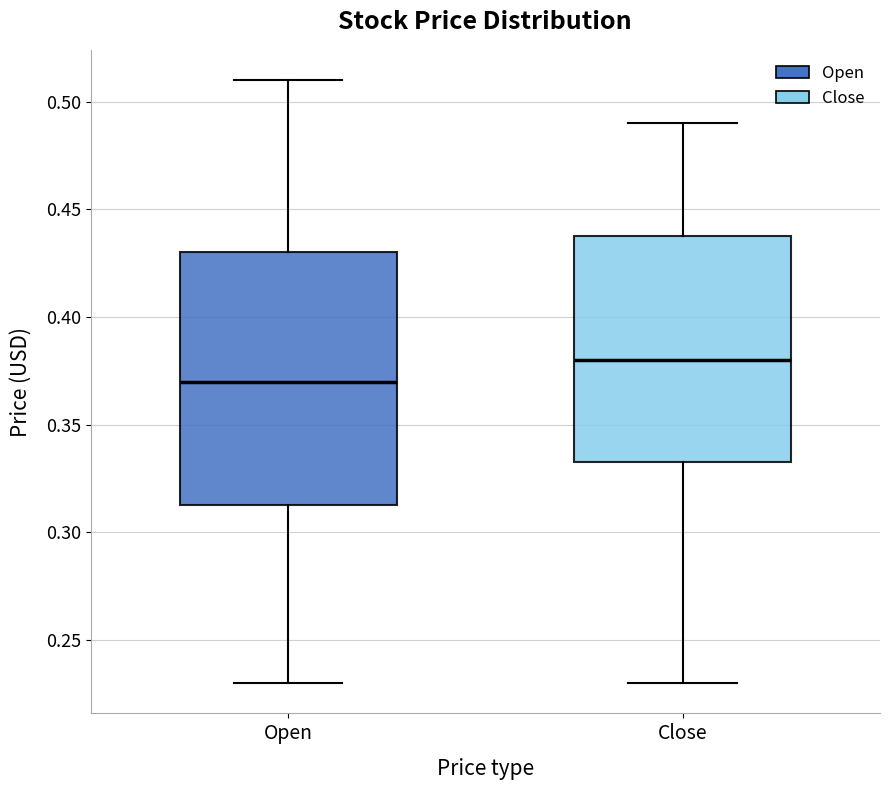

Reading left to right, transcribe this box plot: for each box, give where its median line is, the range the box spans, and where its two whiskers end, as read against the y-axis. The values are not printed on the chart, so give them approximately, as read against the axis.

Open: median 0.370, box 0.315 to 0.430, whiskers 0.230 to 0.510
Close: median 0.380, box 0.335 to 0.440, whiskers 0.230 to 0.490